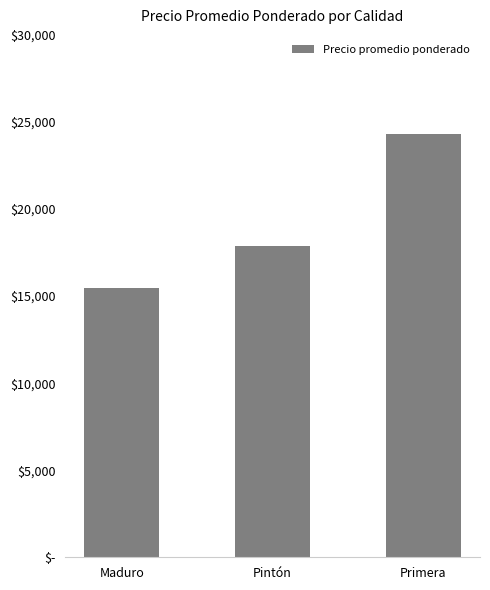

What is the approximate value at Pintón, to the nearest 100?

17900